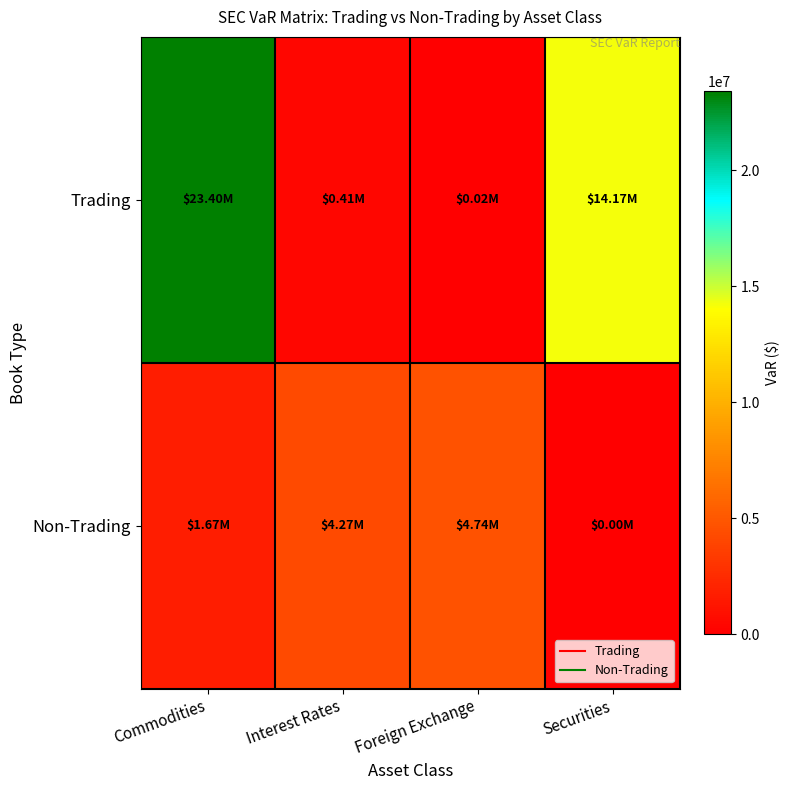

List the series in order of their peak value, highest first.

Trading, Non-Trading